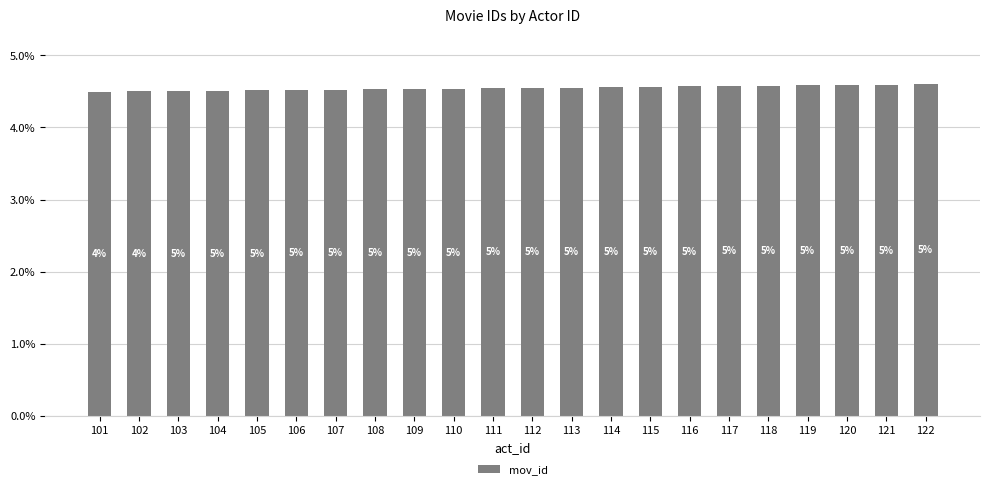

Does the chart contain any negative values?

No